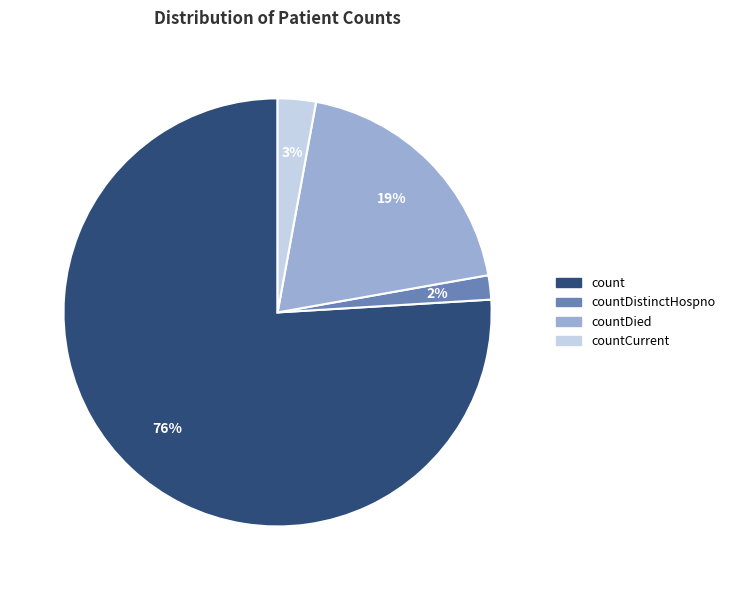

Is it true that countDistinctHospno is 2% of the pie?

True